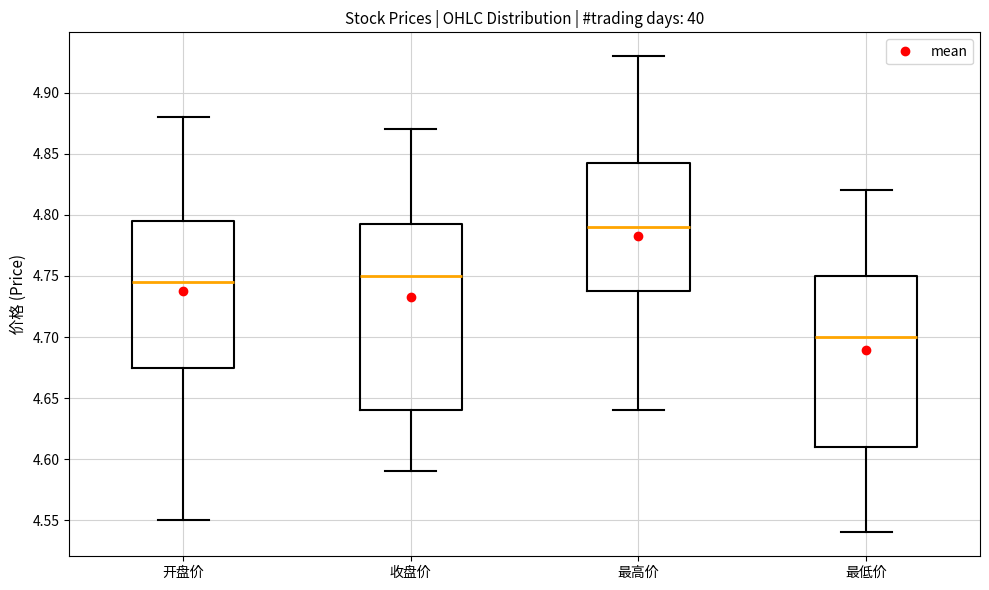

Comparing the boxes themselves (not the whiskers), which one is the tallest?

收盘价